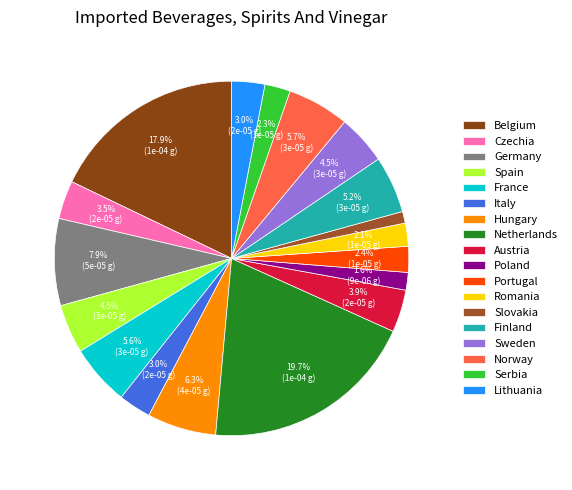

To the nearest percent, what percentage of the pie is Netherlands?

20%